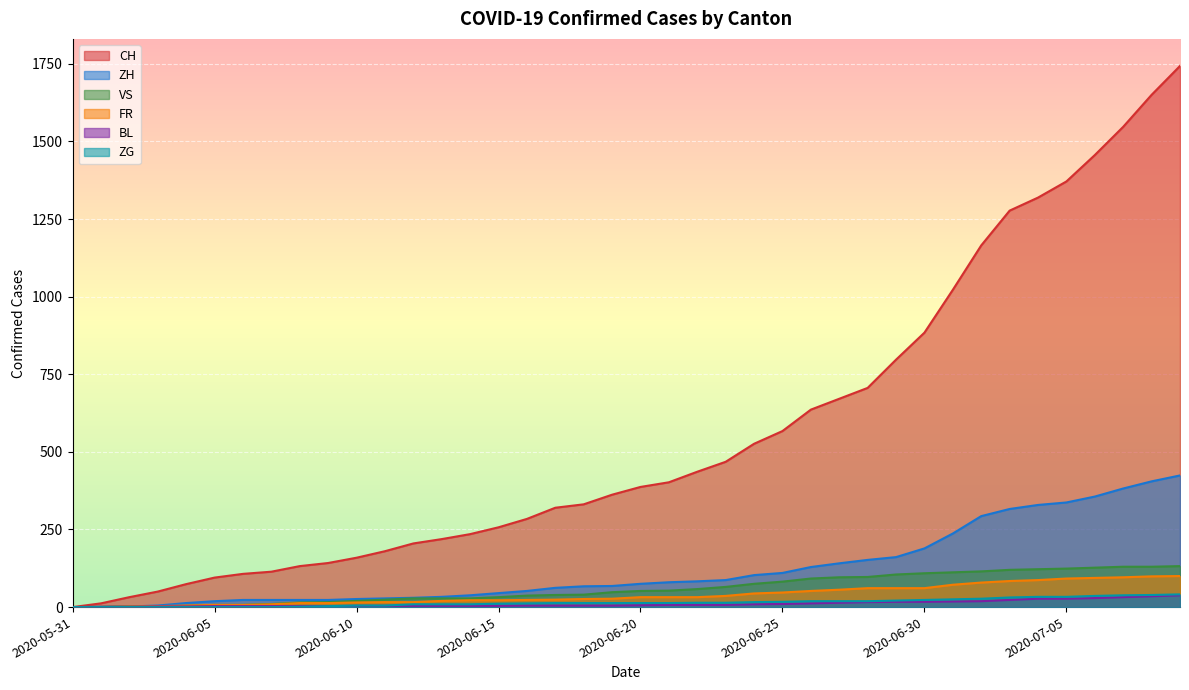

What is the total value across all series at 2020-06-15?

371